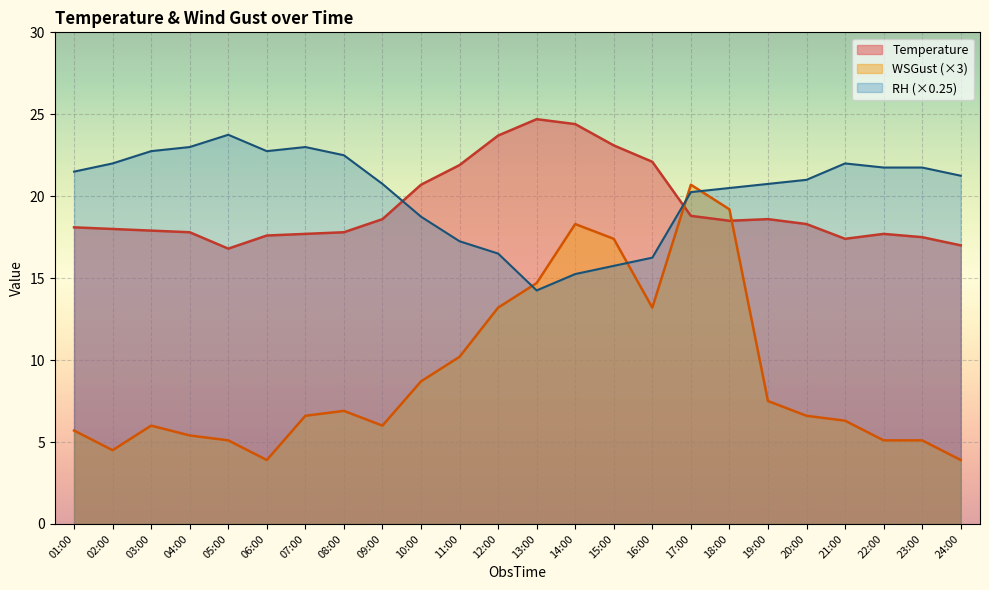

What is the sum of all Temperature values?

464.7